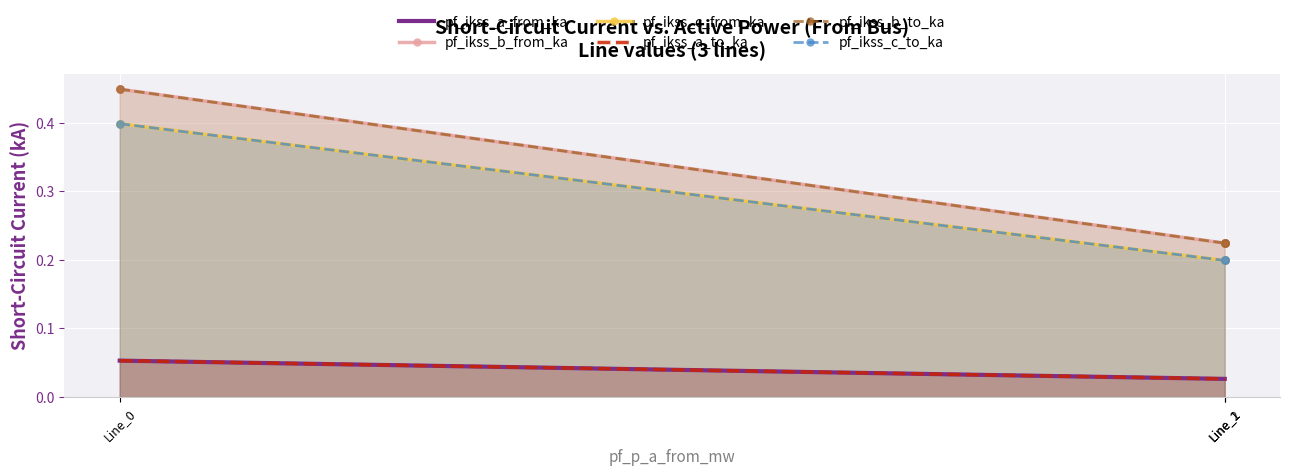

Which series has the widest spread of Y values?

pf_ikss_b_from_ka